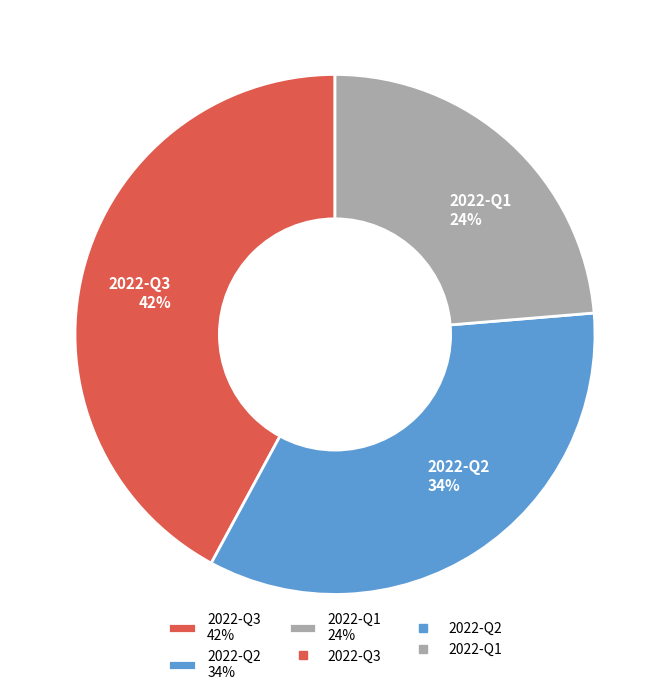

Do 2022-Q1 24% and 2022-Q3 42% together represent more than half of the pie?

Yes